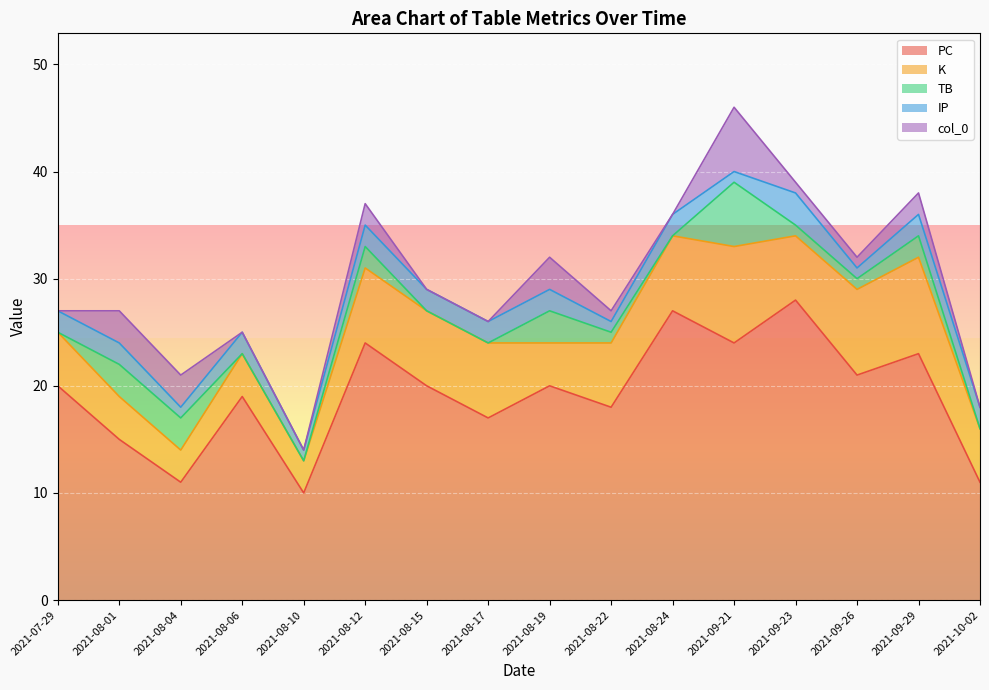

Rank the series by their maximum value, from highest to lowest.

PC, K, TB, col_0, IP